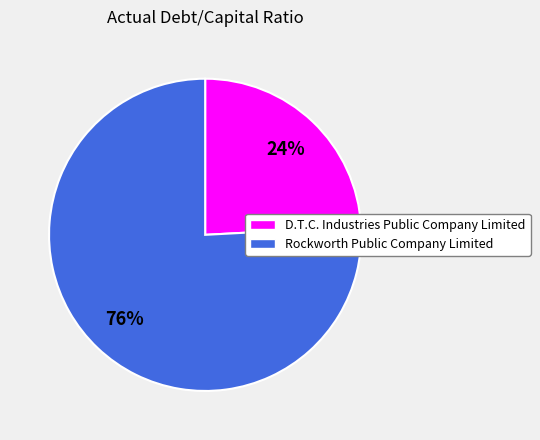

Is there any slice that represents more than half of the pie?

Yes